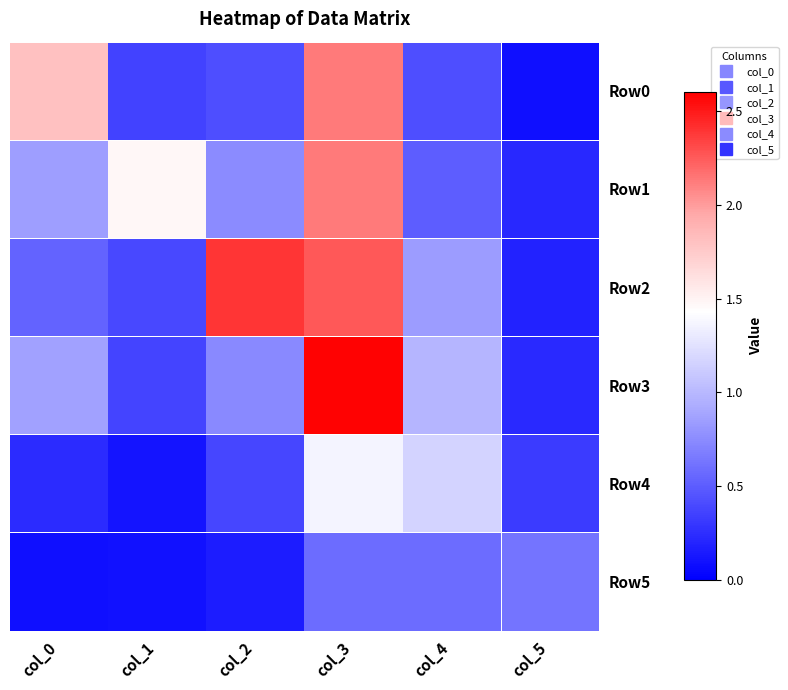

Which category has the highest value across all series?

col_3